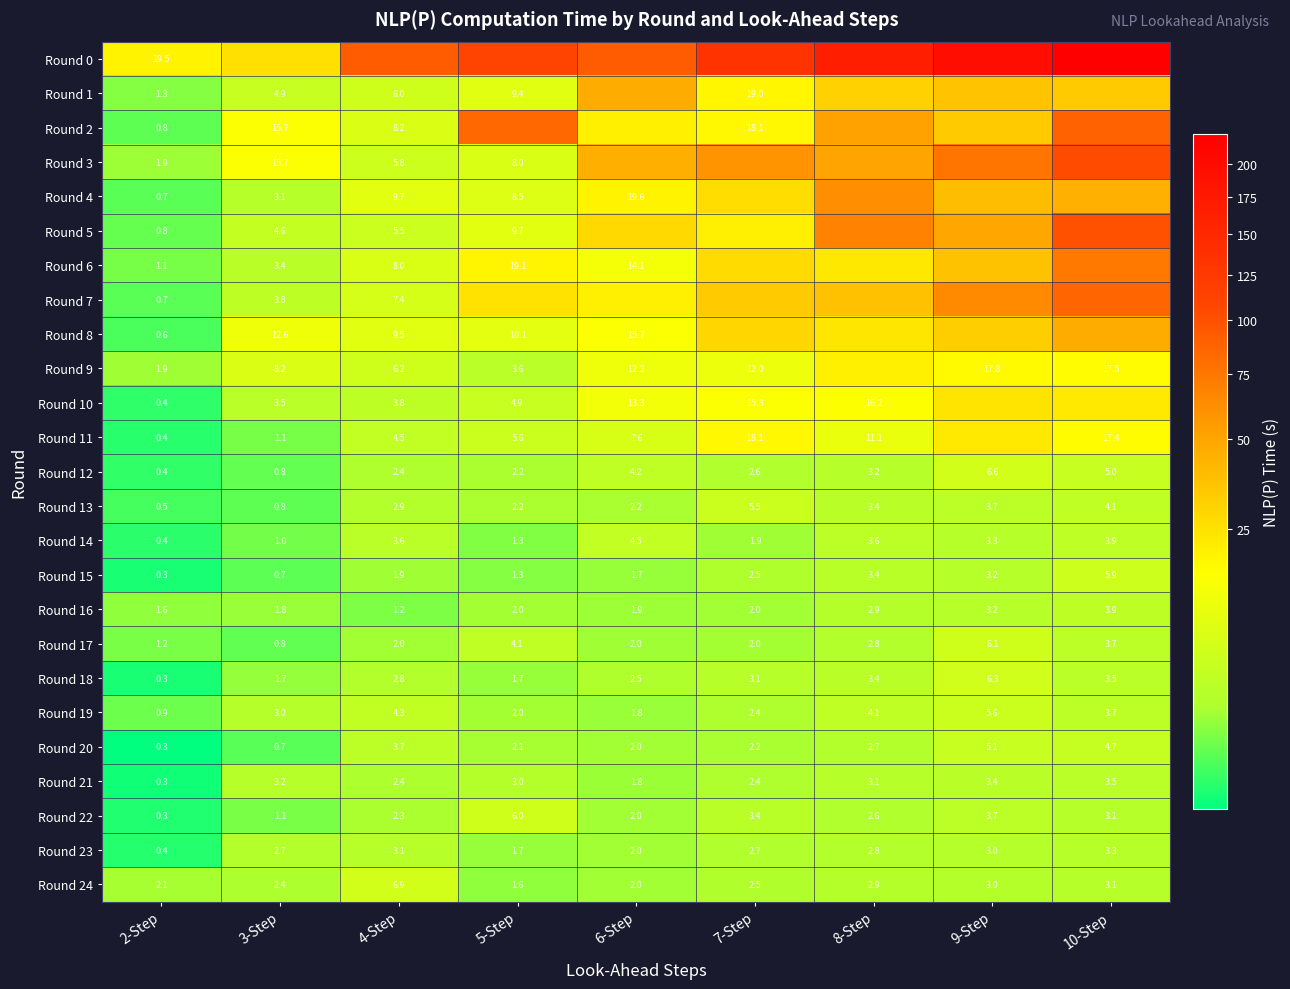

Is the value of Round 3 at 4-Step greater than the value of Round 7 at 3-Step?

Yes